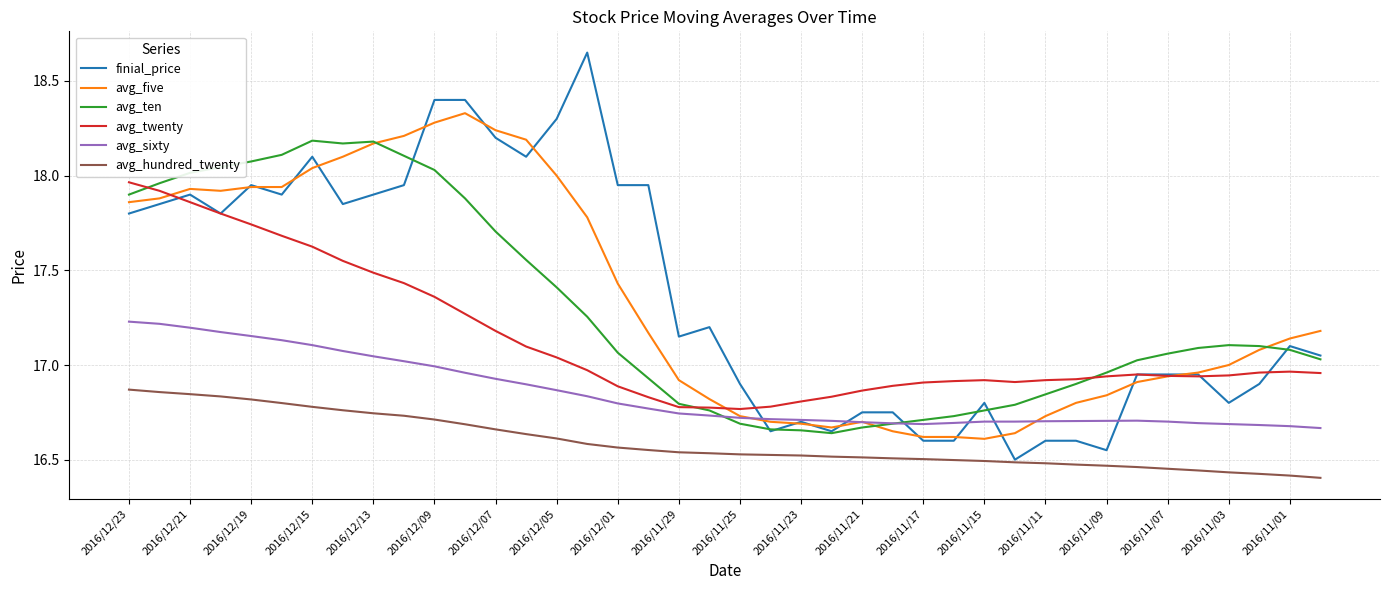

Which series has the largest range (max minus min)?

finial_price